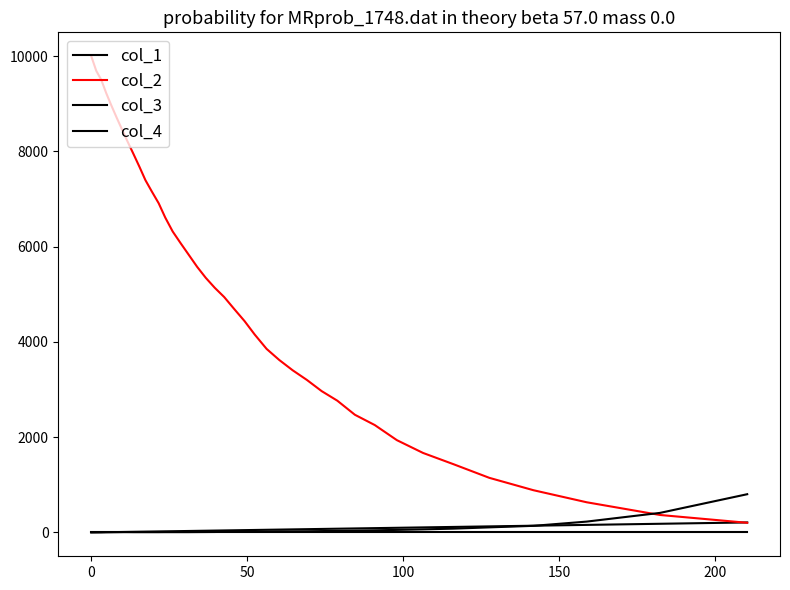

How many lines are shown in the chart?

4